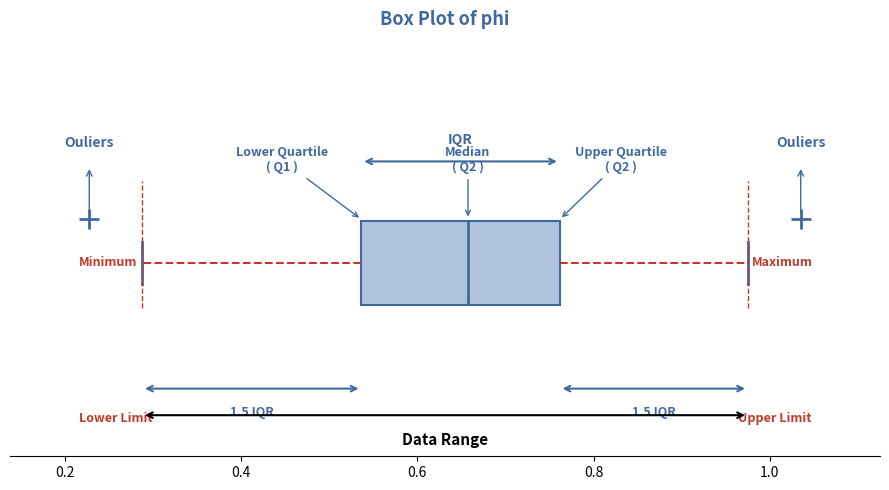

Read this box plot against the x-axis: the position of the median line, the range covered by the box, and the ends of both whiskers. The values are not printed on the chart, so give them approximately, as read against the axis.

median 0.66, box 0.54 to 0.76, whiskers 0.28 to 0.98